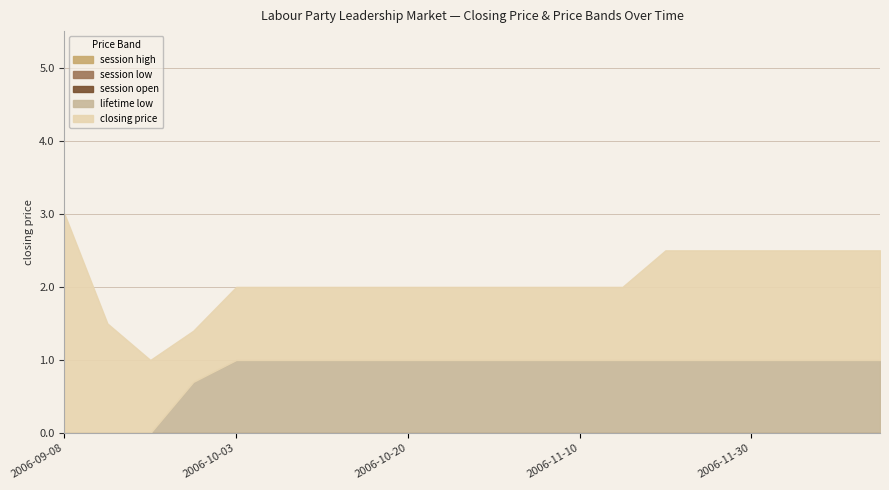

Reading left to right, extract all data points from this chart.

session high: 0.0	0.0	0.0	0.0	0.0	0.0	0.0	0.0	0.0	0.0	0.0	0.0	0.0	0.0	0.0	0.0	0.0	0.0	0.0	0.0
session low: 0.0	0.0	0.0	0.0	0.0	0.0	0.0	0.0	0.0	0.0	0.0	0.0	0.0	0.0	0.0	0.0	0.0	0.0	0.0	0.0
session open: 0.0	0.0	0.0	0.0	0.0	0.0	0.0	0.0	0.0	0.0	0.0	0.0	0.0	0.0	0.0	0.0	0.0	0.0	0.0	0.0
lifetime low: 0.0	0.0	0.0	0.7	1.0	1.0	1.0	1.0	1.0	1.0	1.0	1.0	1.0	1.0	1.0	1.0	1.0	1.0	1.0	1.0
closing price: 3.0	1.5	1.0	0.7	1.0	1.0	1.0	1.0	1.0	1.0	1.0	1.0	1.0	1.0	1.5	1.5	1.5	1.5	1.5	1.5